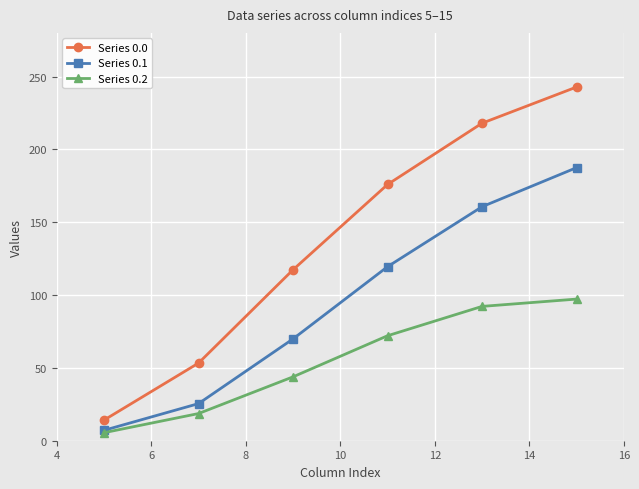

Which series has the largest total across all categories?

Series 0.0